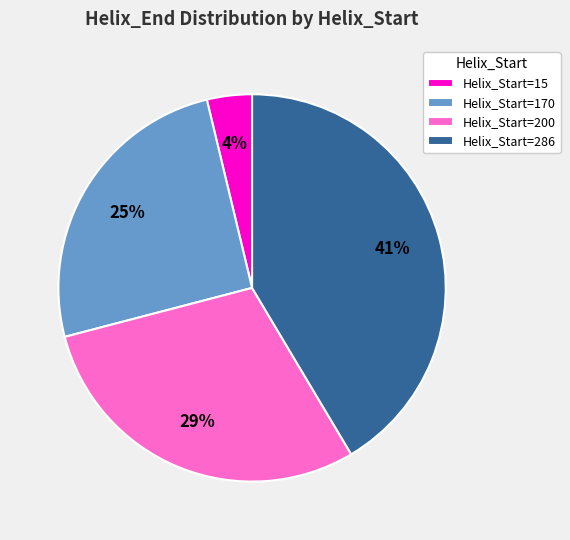

Does Helix_Start=170 represent more than half of the total?

No